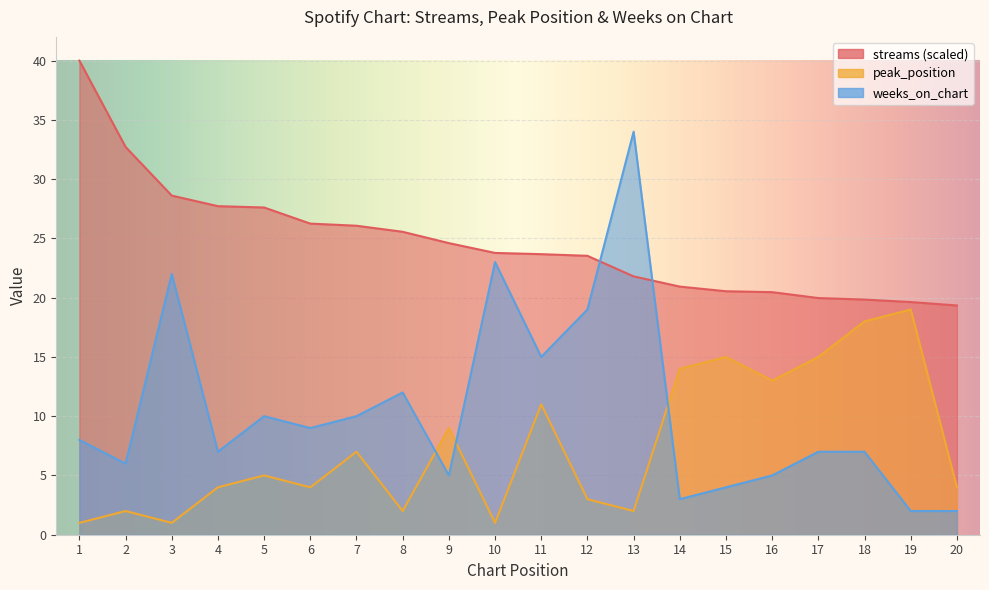

What is the total value across all series at 18?

44.8